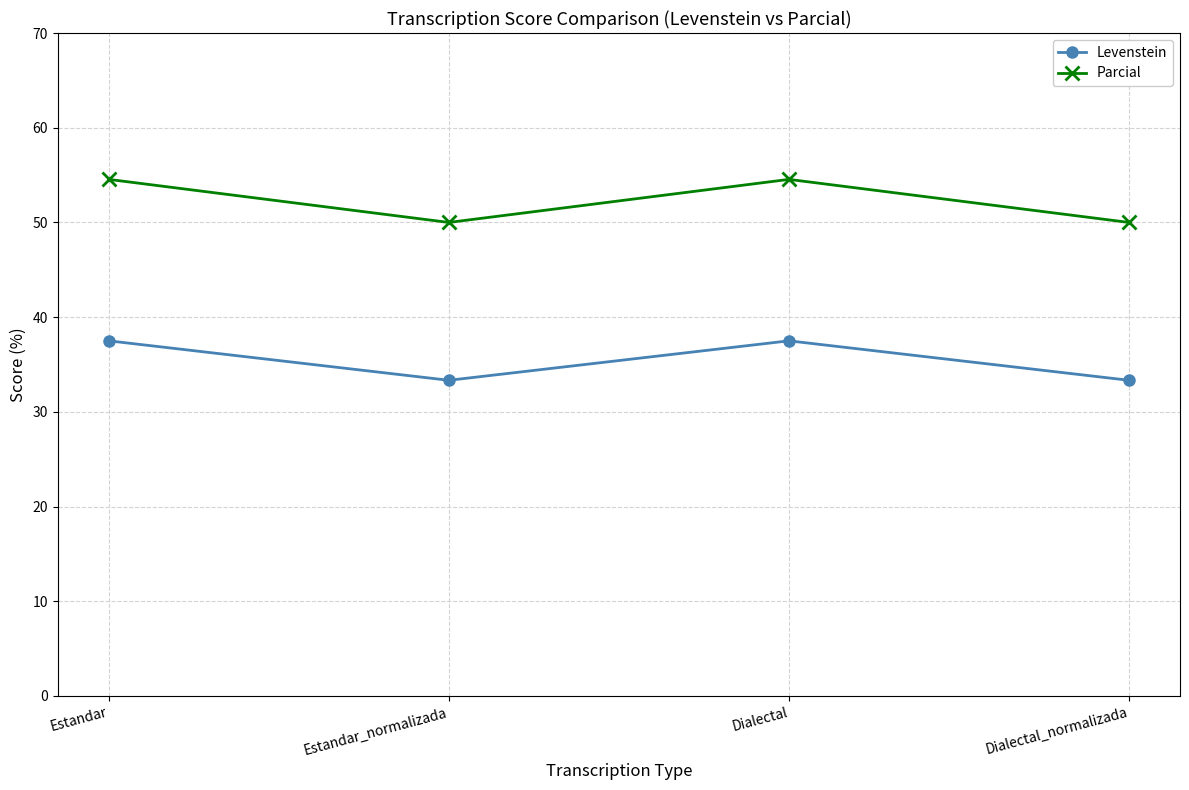

Which series has the widest spread of values?

Parcial